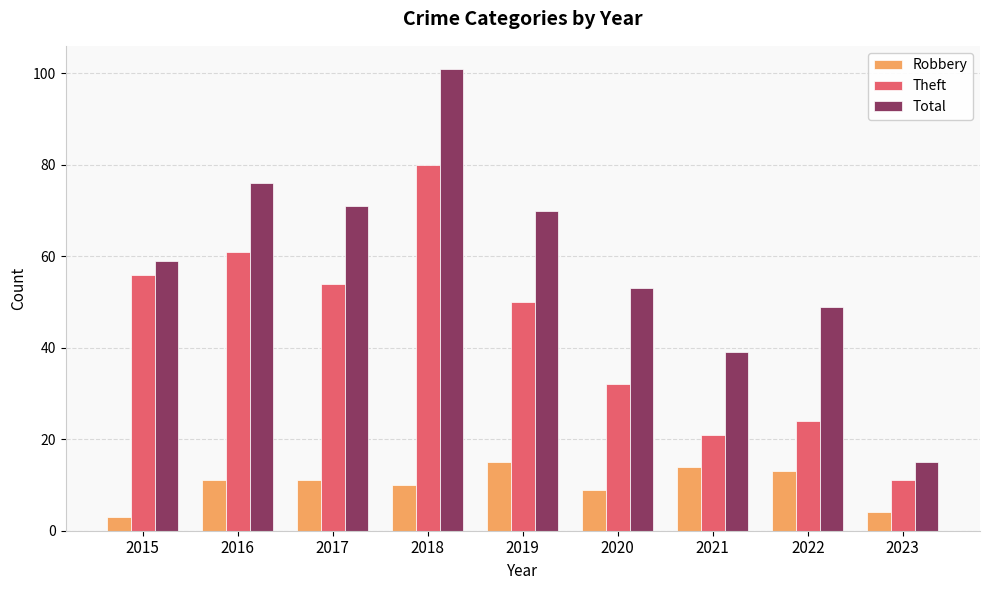

Between 2016 and 2022, which series saw the biggest shift?

Theft